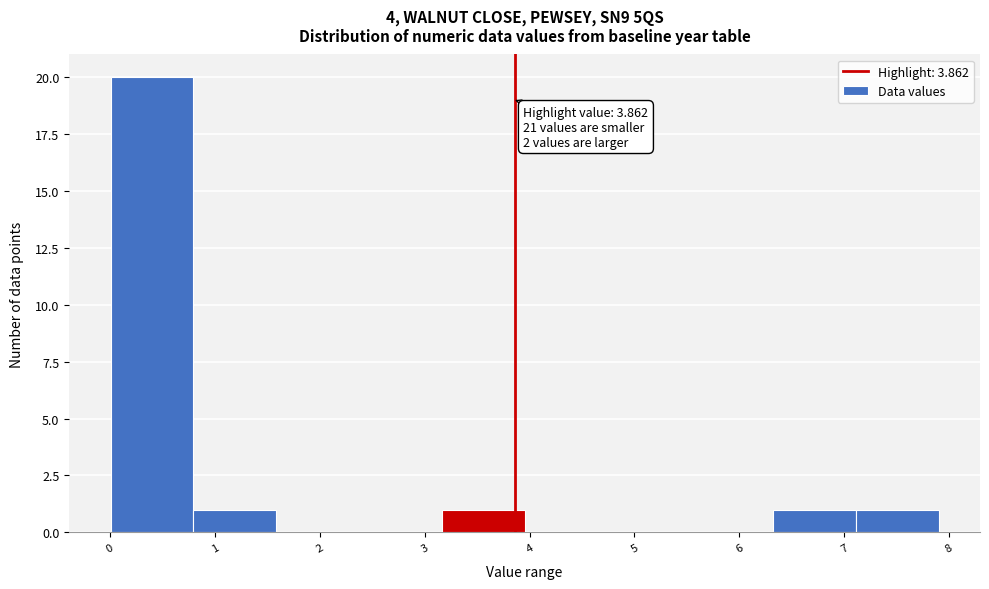

Which range on the x-axis has the tallest bar?

0.0 to 0.8